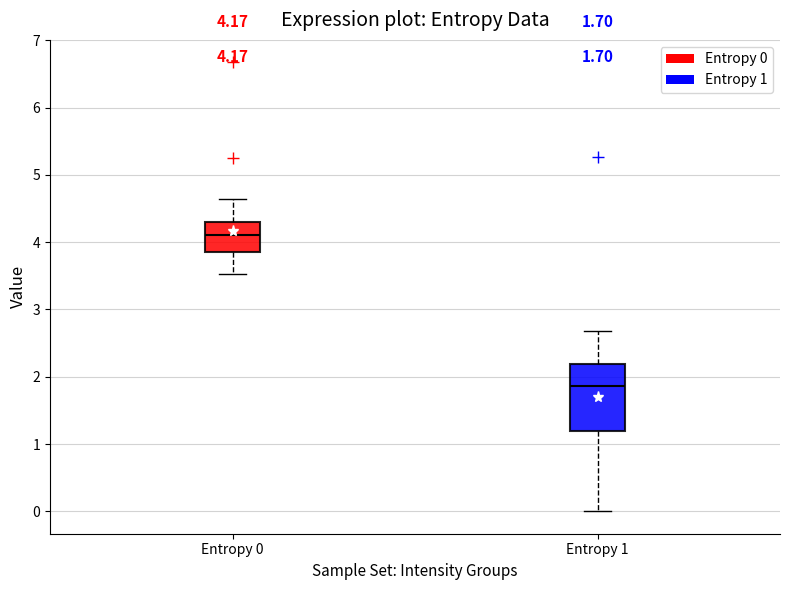

Which box is the tallest, from its lower edge to its upper edge?

Entropy 1